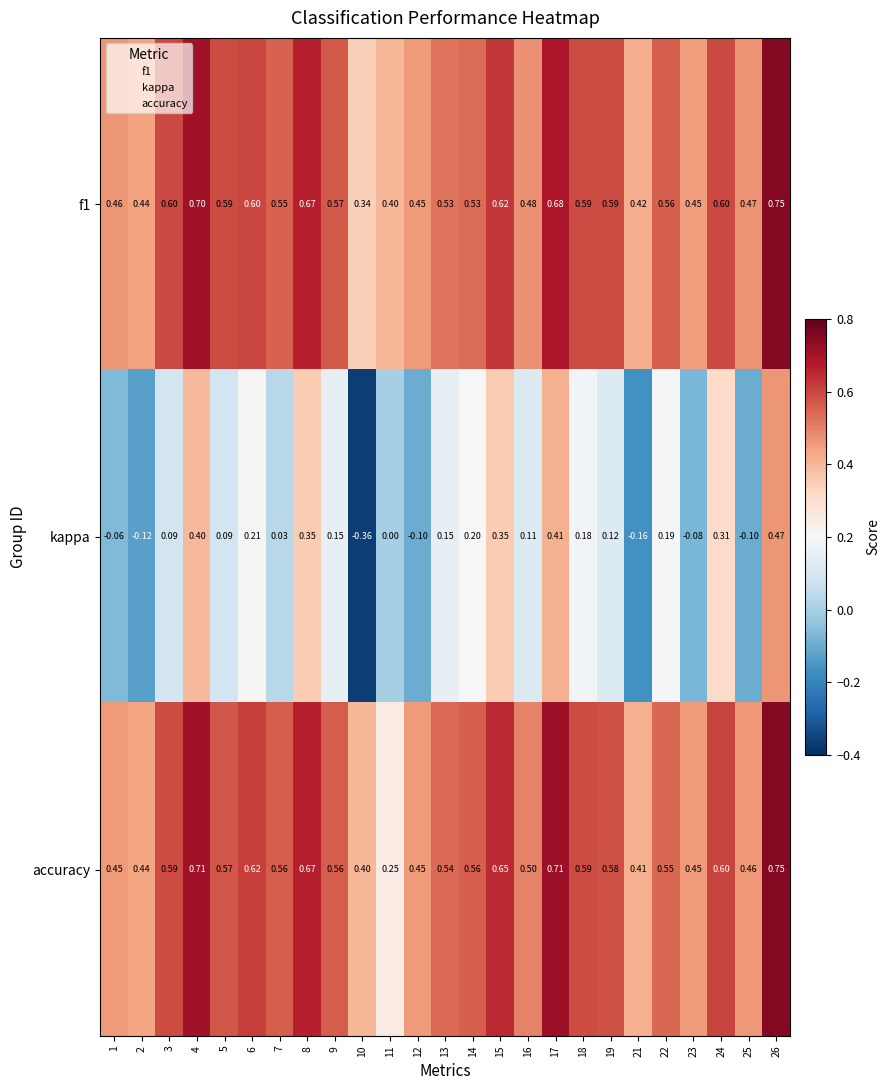

Which series has the largest range (max minus min)?

kappa